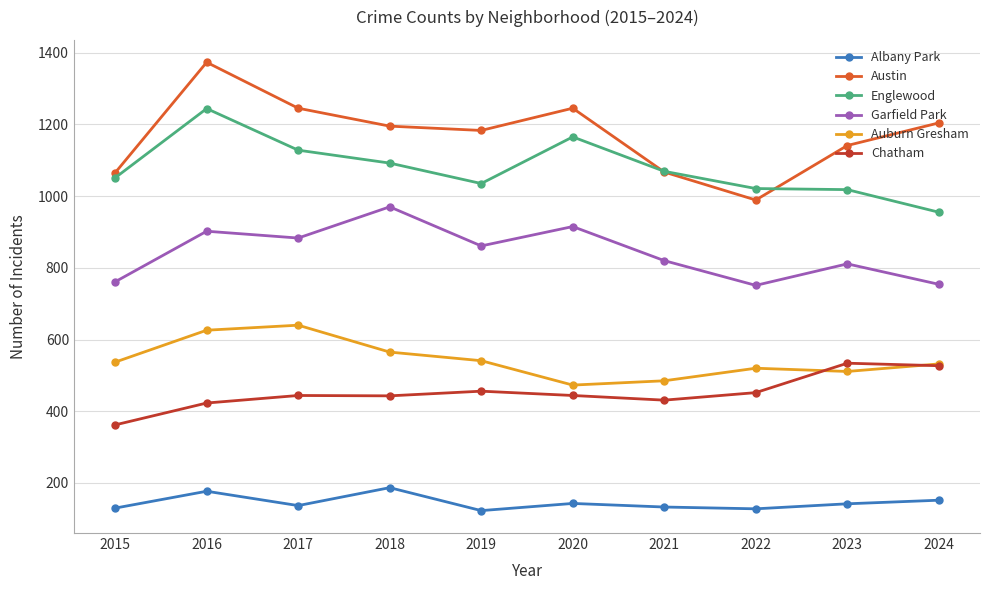

Does the chart have visible grid lines?

Yes